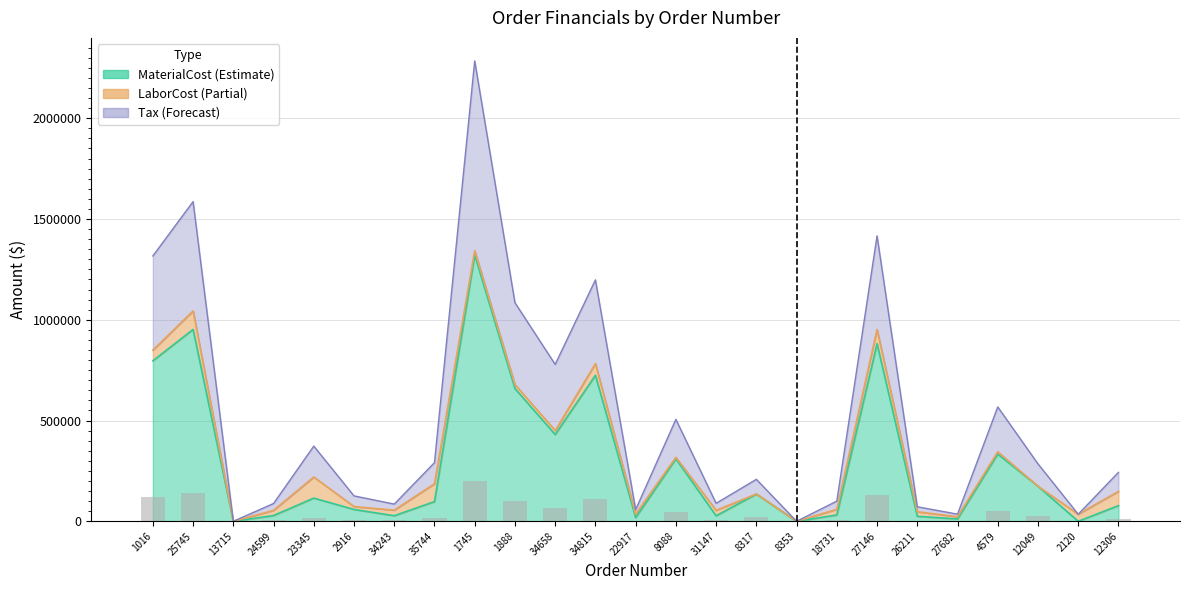

What is the total value across all series at 1888?

1743440.0